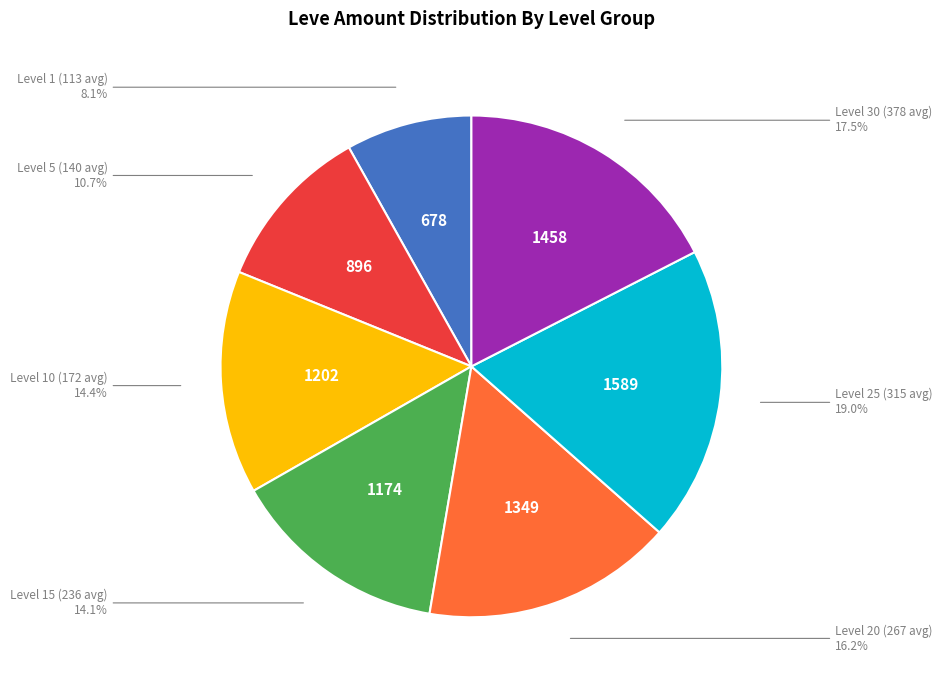

Is there a majority slice in this chart?

No